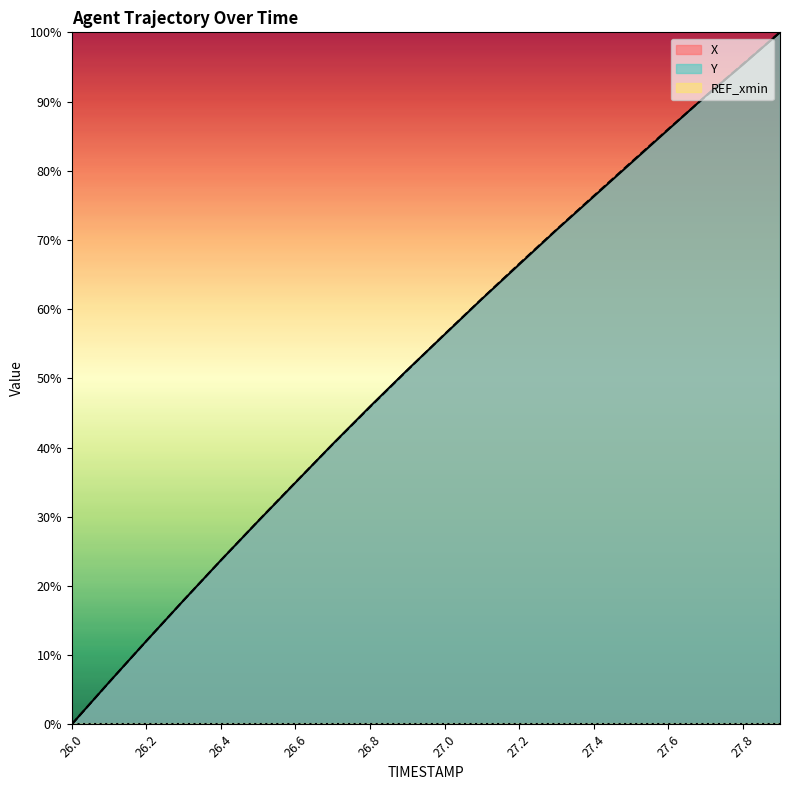

True or false: Y has more than 0 points higher than both neighbors.

False